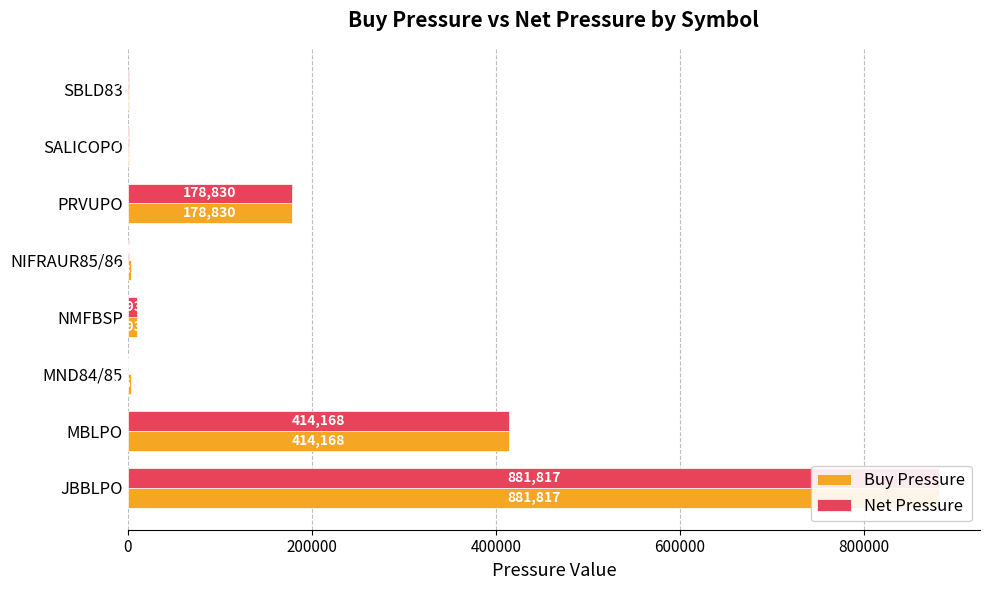

Reading right to left, extract all data points from this chart.

Buy Pressure: 1466	1472	178830	3351	9933	3661	414168	881817
Net Pressure: 1154	1472	178830	830	9933	497	414168	881817